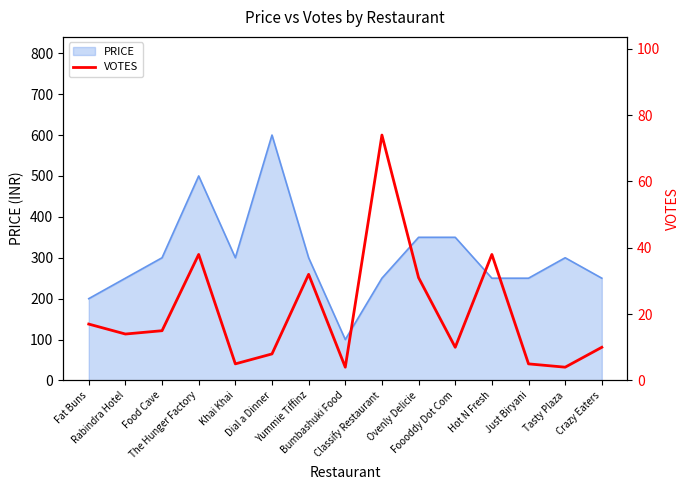

What value does the data have at Khai Khai, to the nearest 5?

5